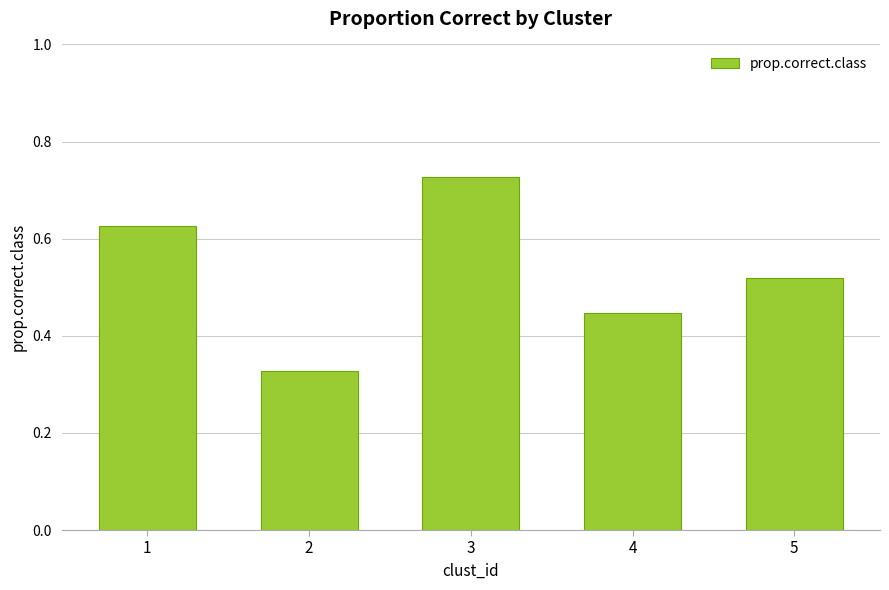

What is the sum of the values at 4 and 1?

1.1